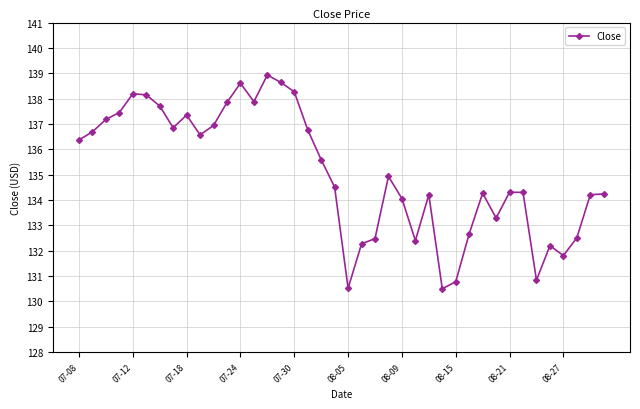

What is the minimum value shown in the chart?

130.5